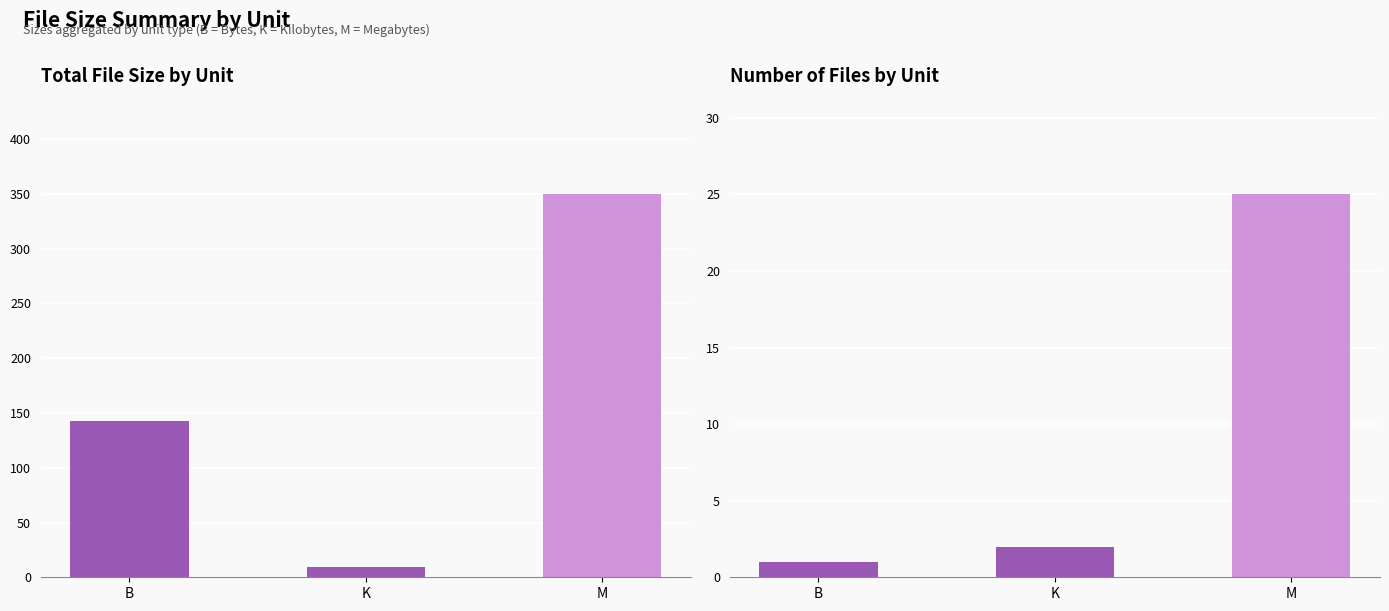

Reading right to left, transcribe all the data shown in this chart.

Total Size: 349.5	9.0	143.0
File Count: 25.0	2.0	1.0